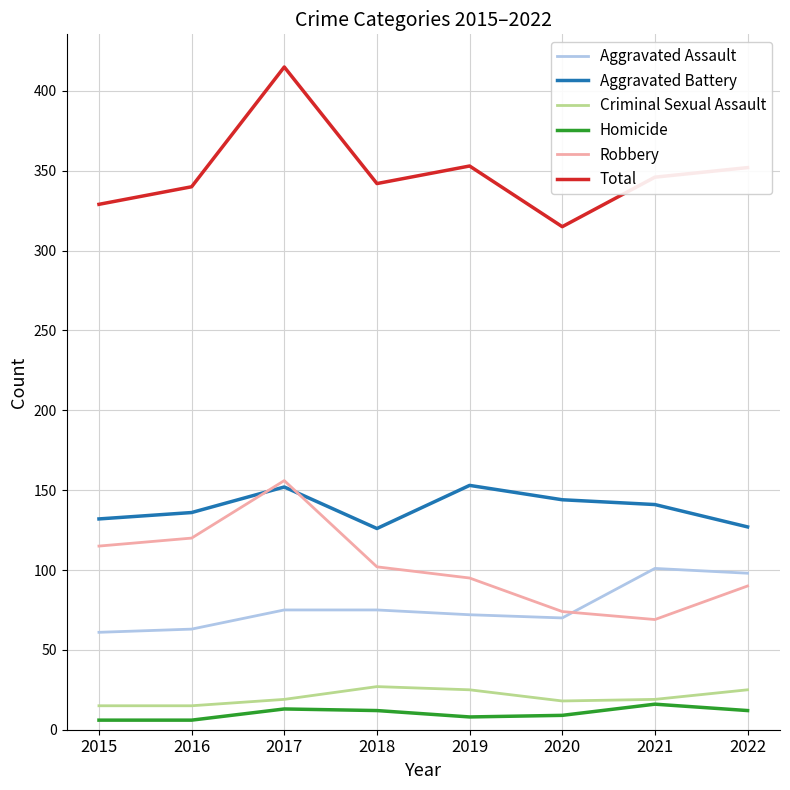

What is the difference between the highest and lowest values at 2017?

402